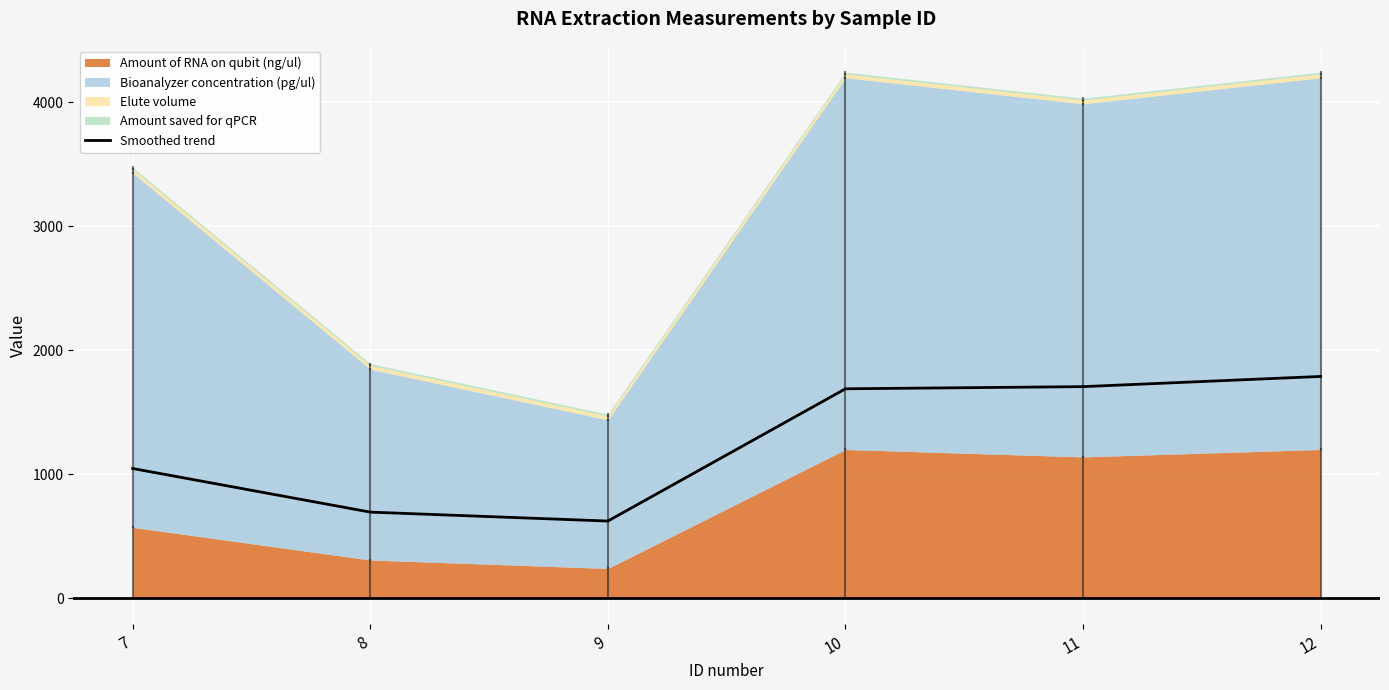

At which category does the data reach its first local valley?

9